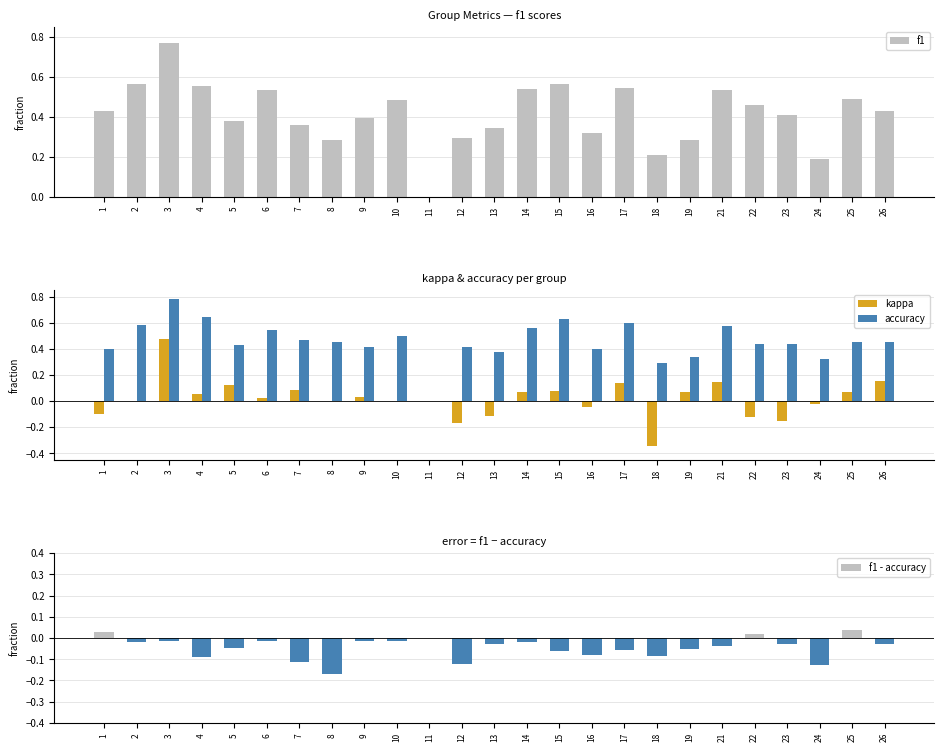

What is the minimum value shown in the chart?

-0.3